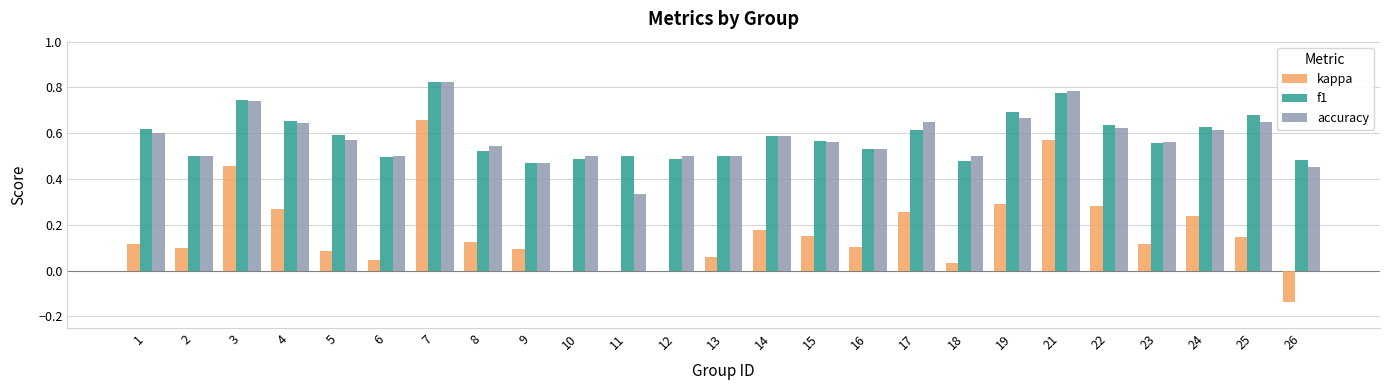

What are all the series names shown in the legend?

kappa, f1, accuracy